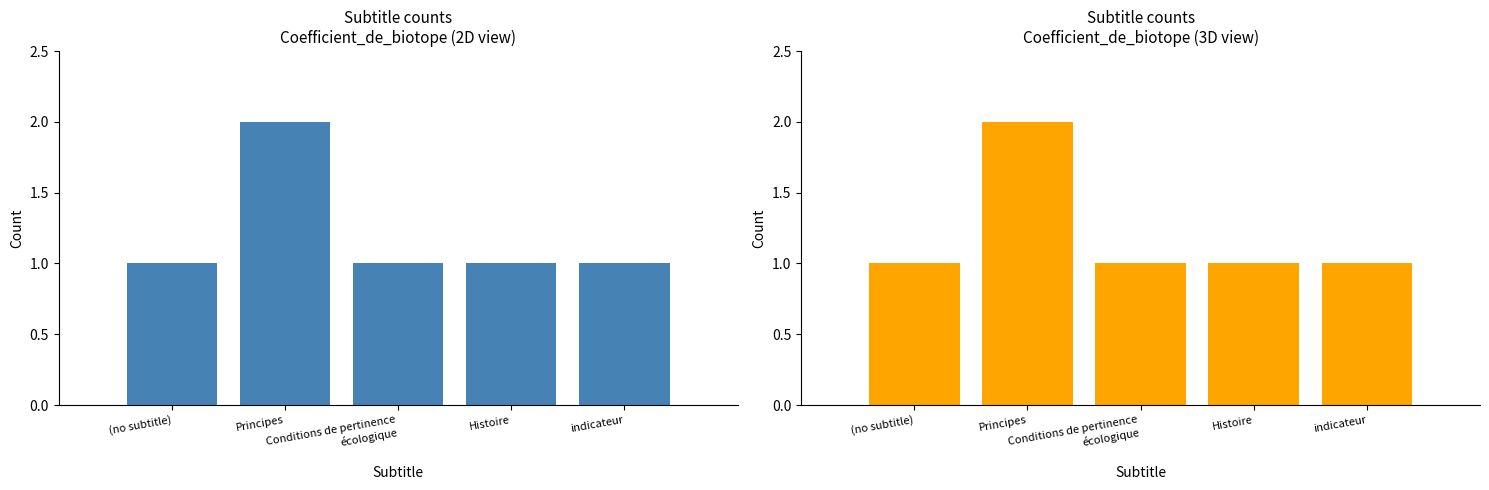

What is the difference between the values at (no subtitle) and Principes?

1